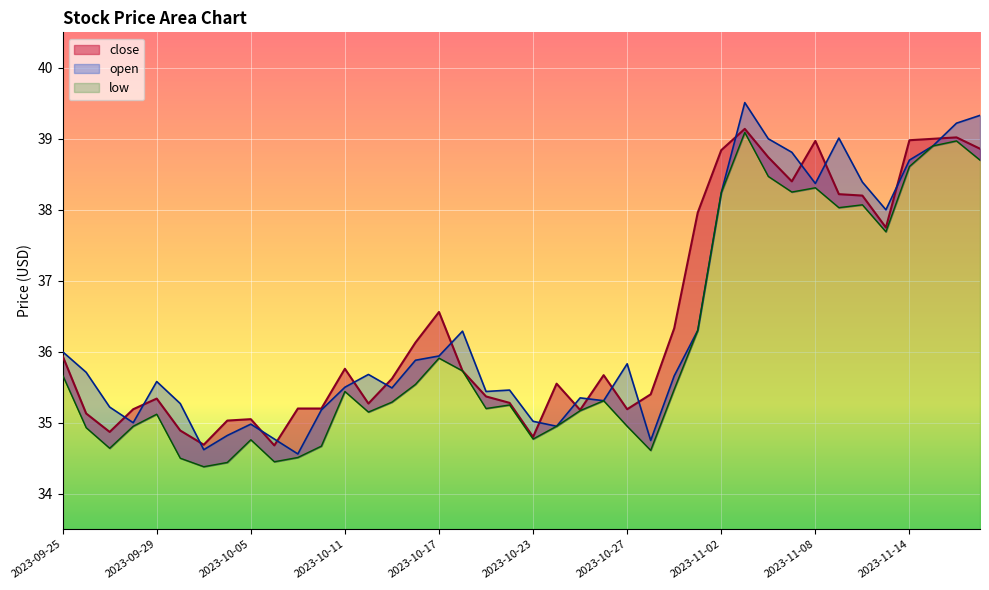

What is the label of the 38th point from the right?

2023-09-27